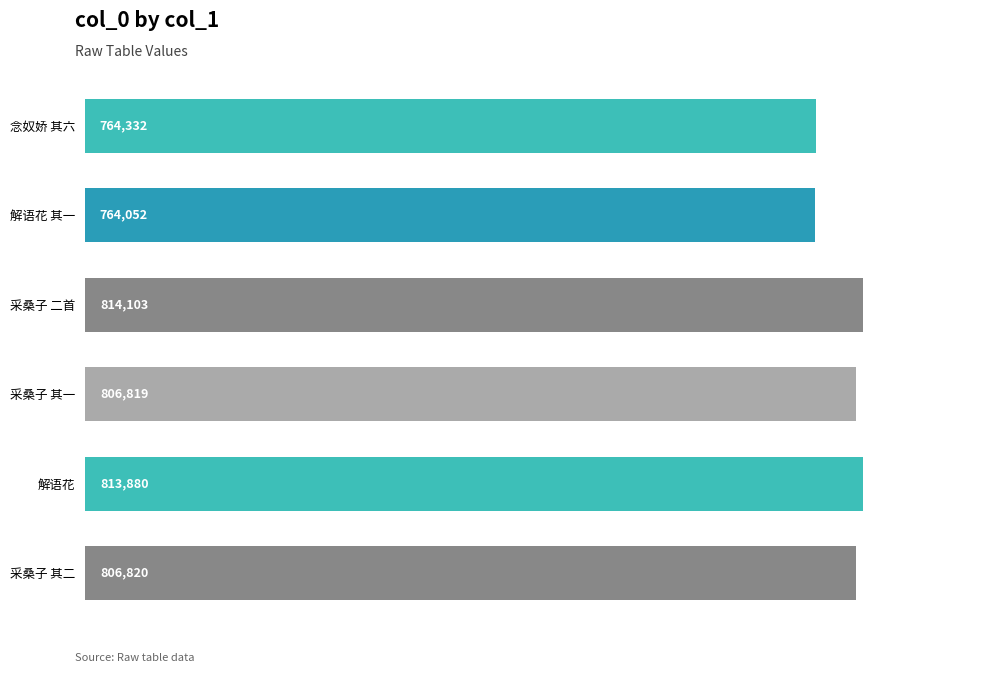

List the labels in order of value, smallest first.

解语花 其一, 念奴娇 其六, 采桑子 其一, 采桑子 其二, 解语花, 采桑子 二首